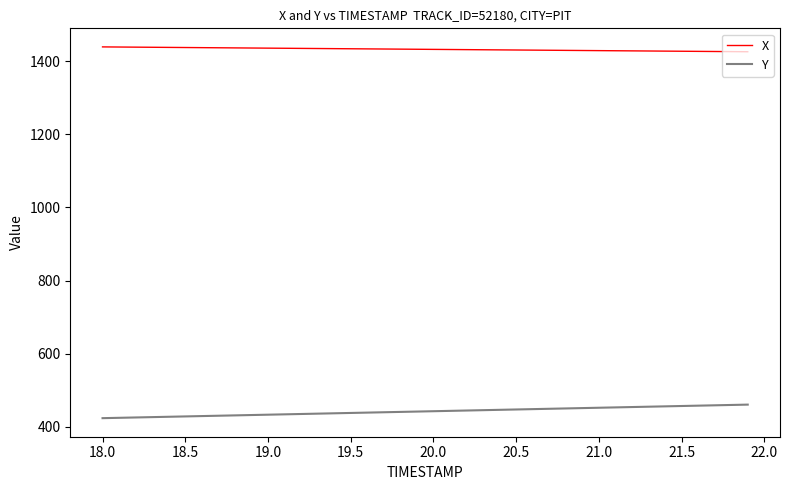

True or false: Y and X cross at least once.

False